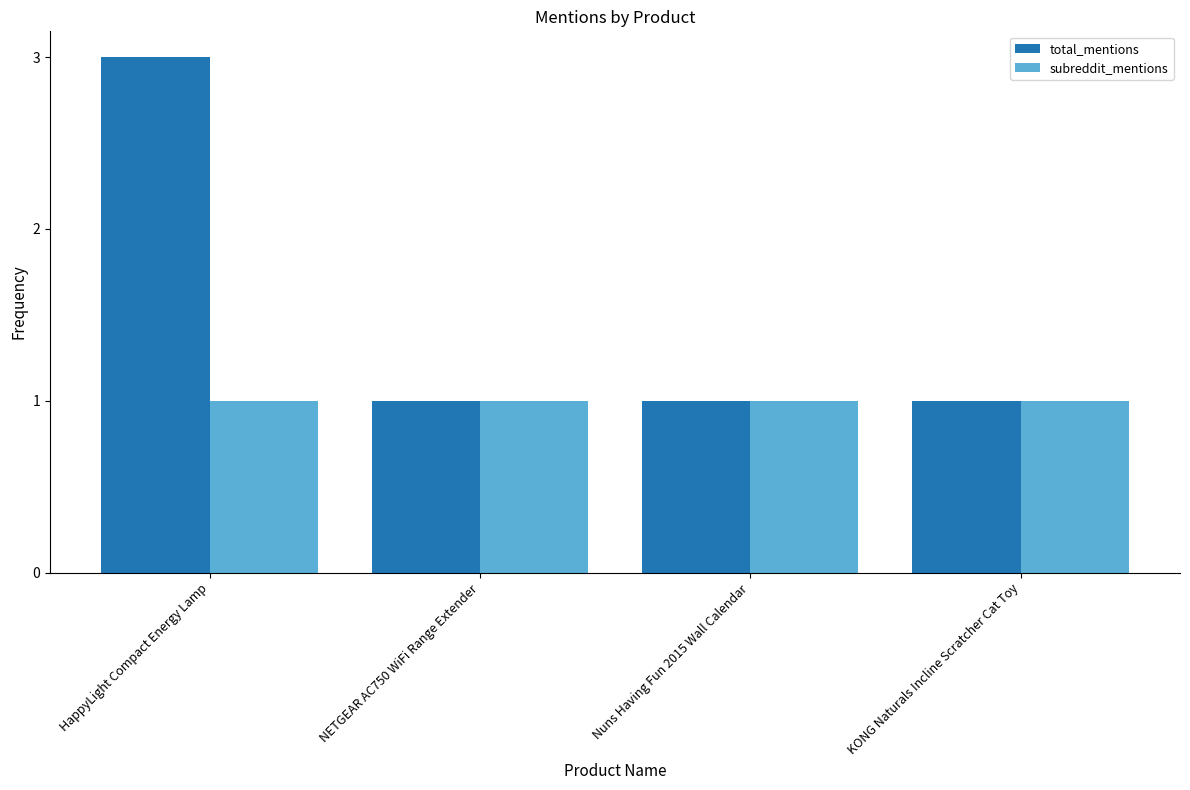

The total_mentions series shows 1 at NETGEAR AC750 WiFi Range Extender. True or false?

True